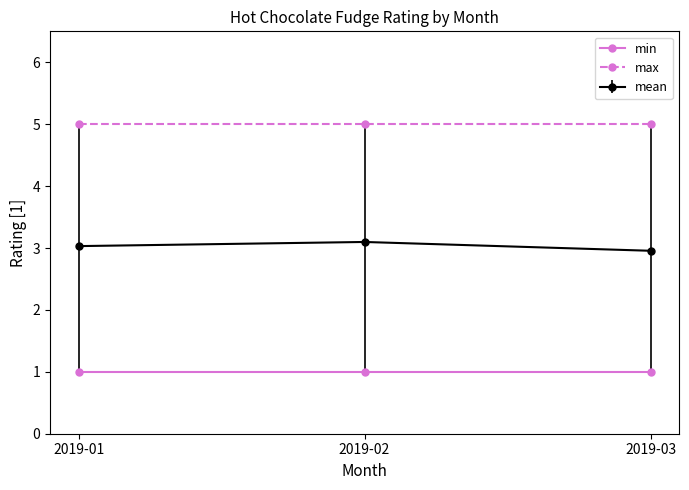

True or false: min has a value of 2 at 2019-01.

False